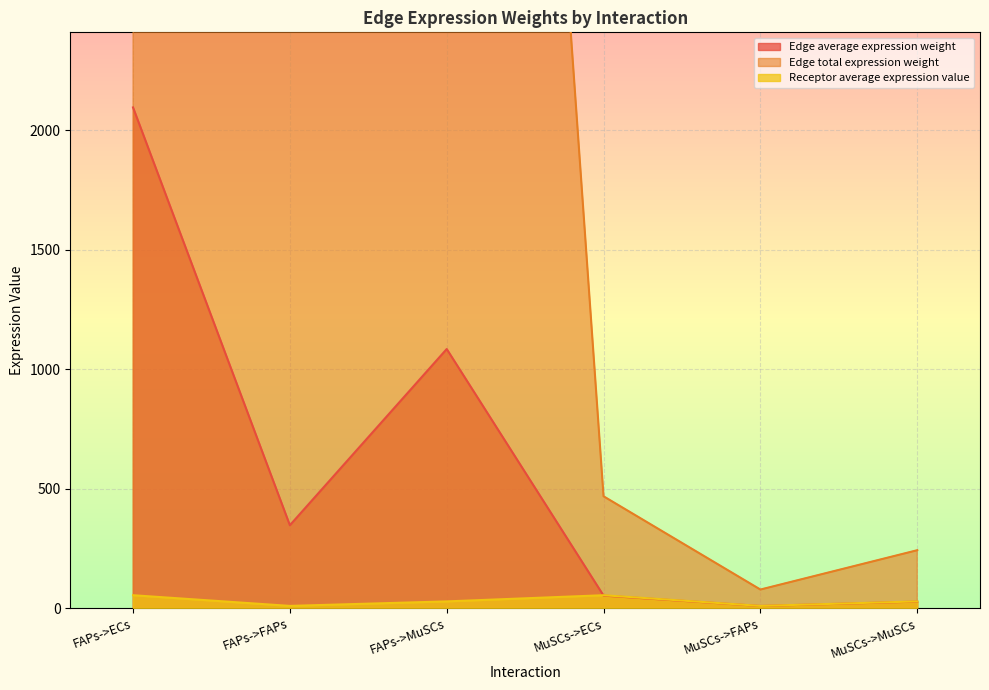

At which category does Edge total expression weight reach its first local peak?

FAPs->MuSCs